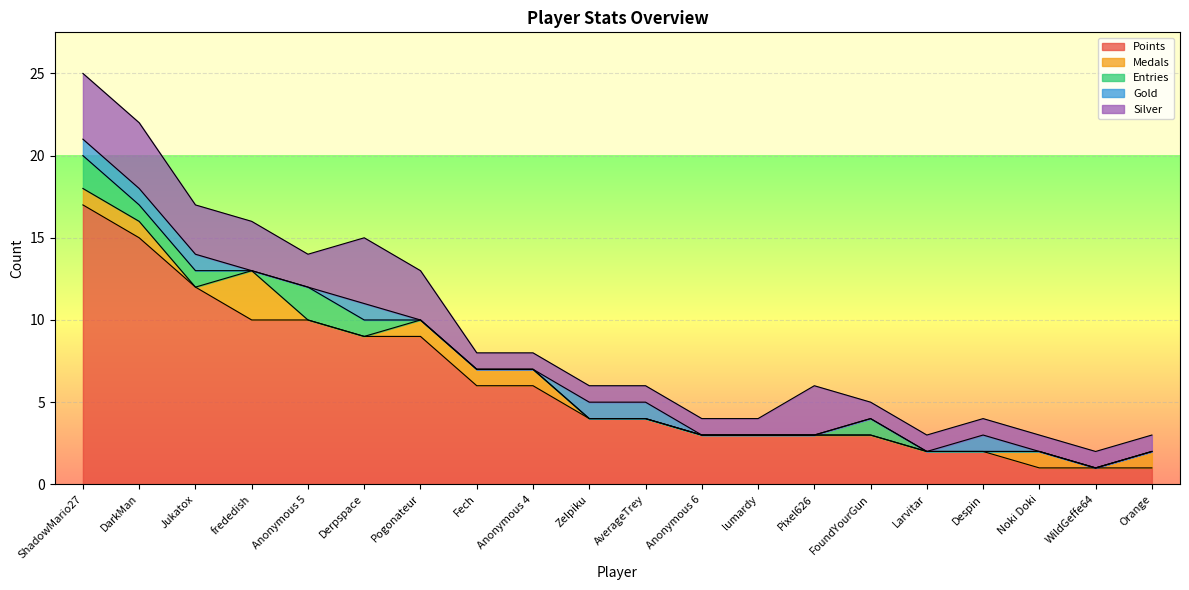

At which category is the sum across all series the highest?

ShadowMario27